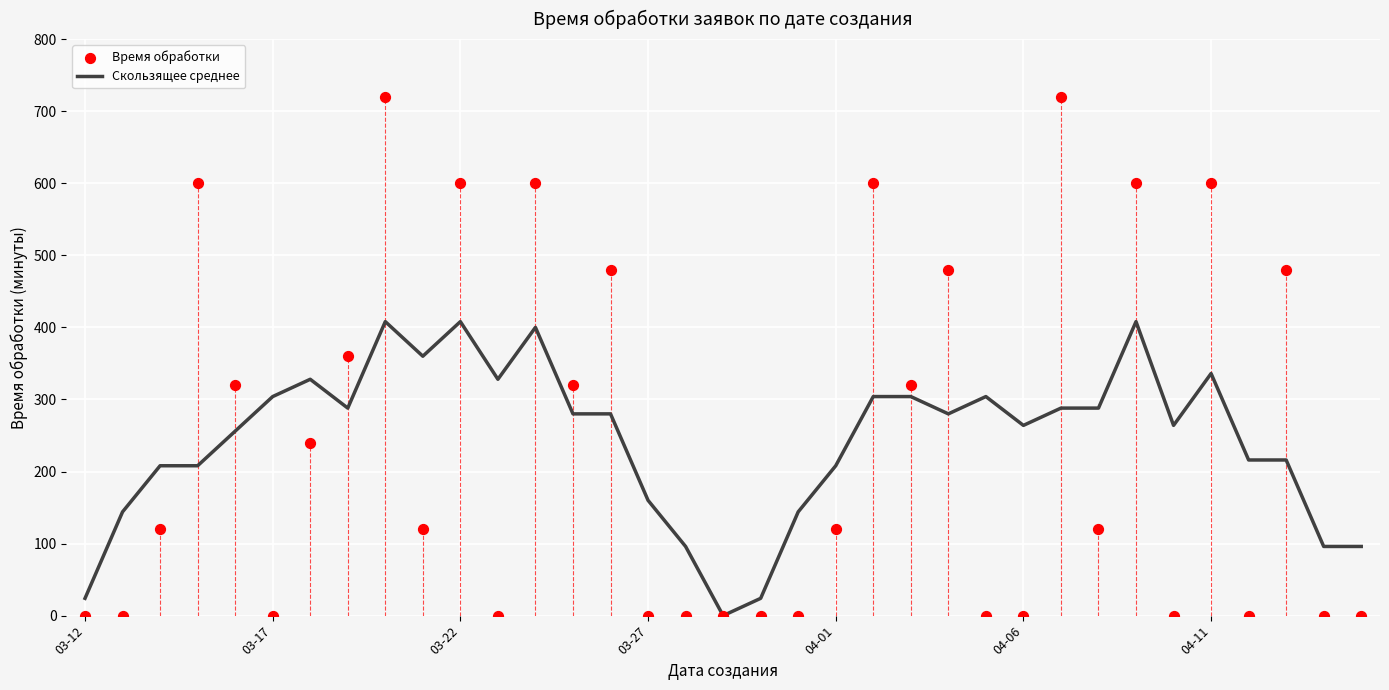

At which category is the sum across all series the highest?

8